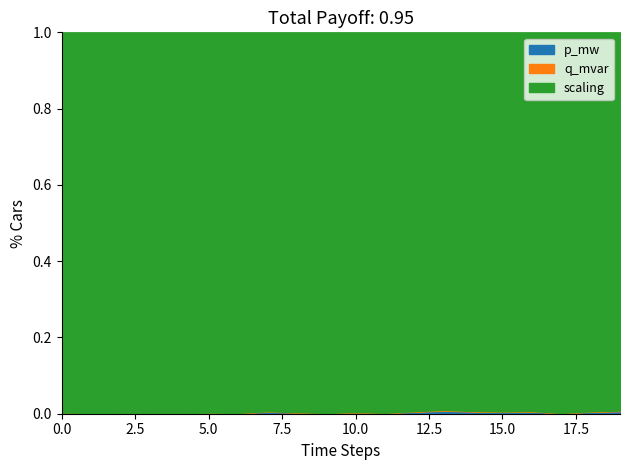

At which category does p_mw reach its first local valley?

2